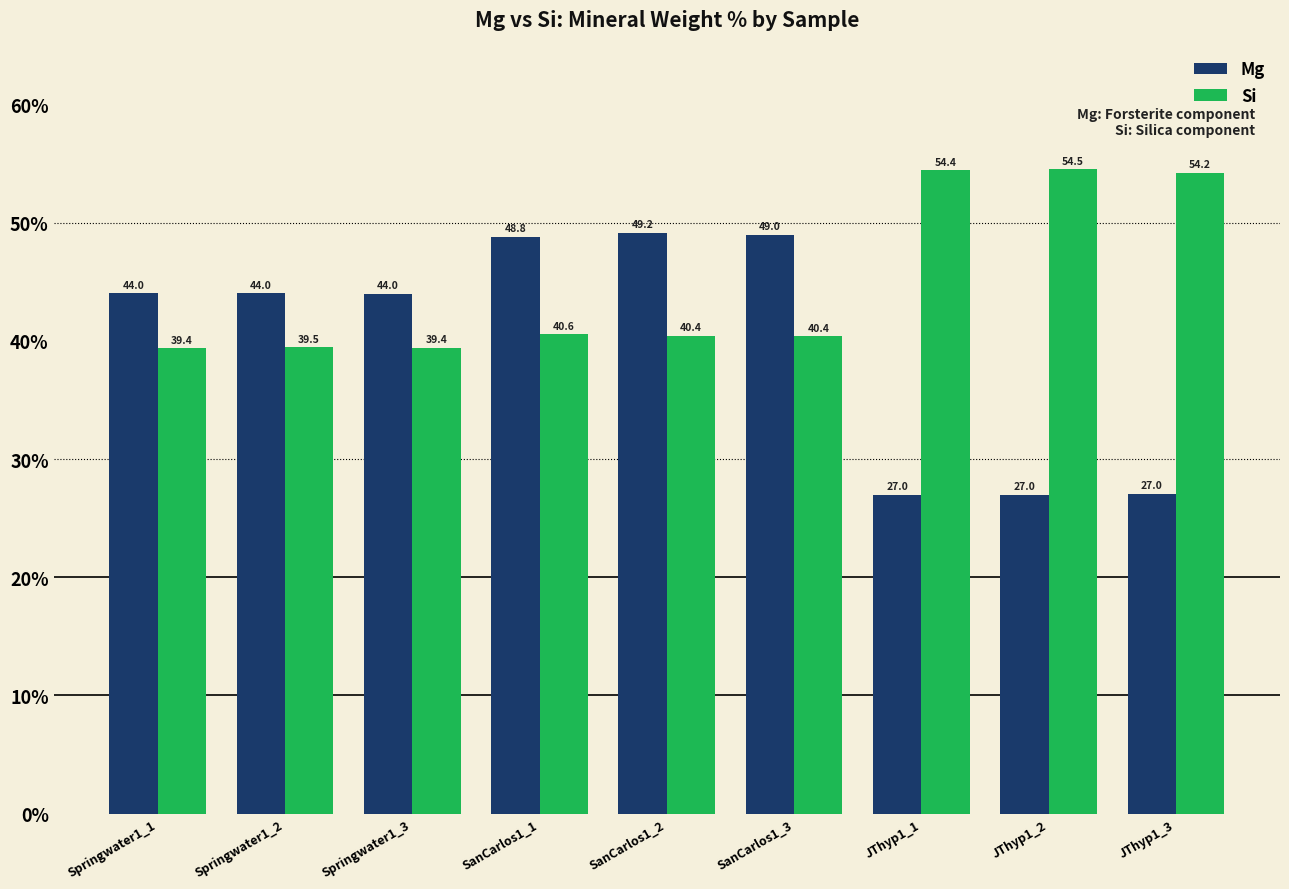

Is it true that Mg equals 44.0 at Springwater1_1?

True